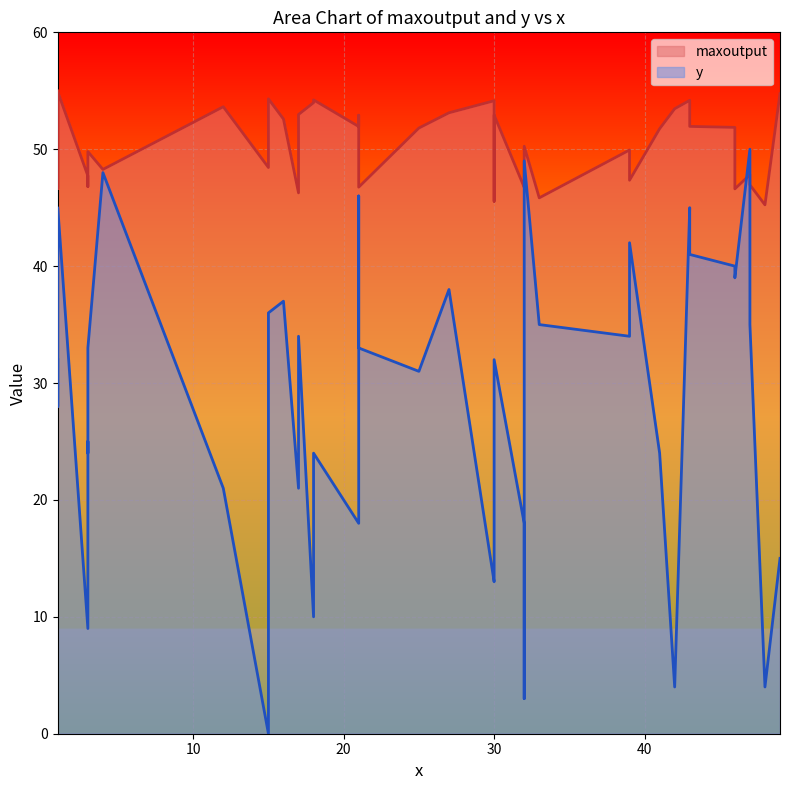

How many values in the y series are below 32?

19